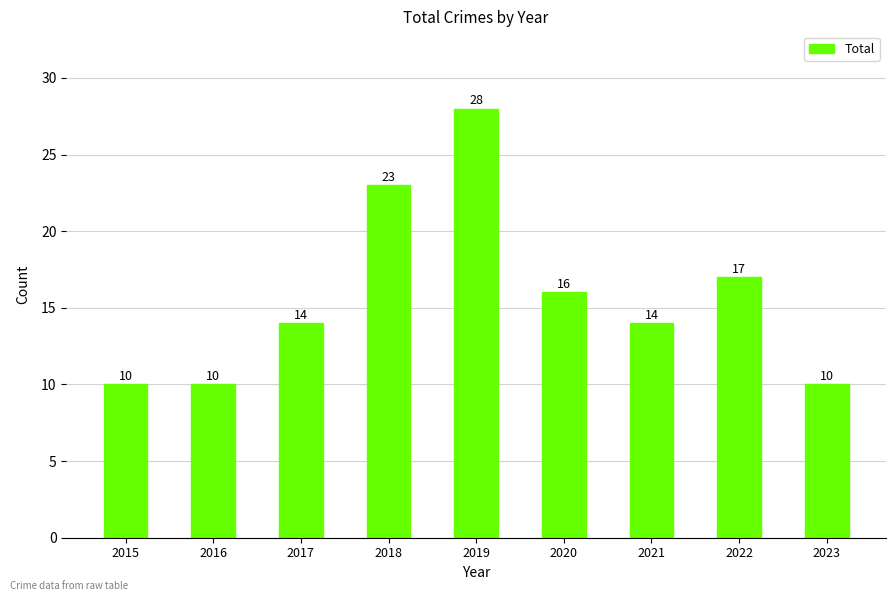

What is the difference between the second highest and minimum values?

13